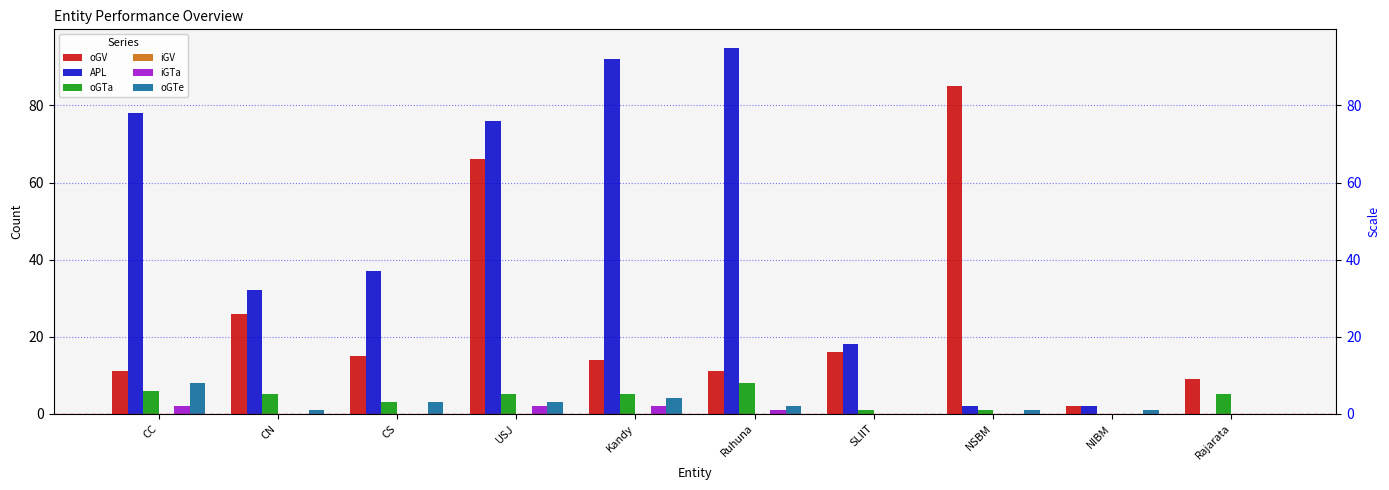

How many oGTe values are between 1 and 3?

6